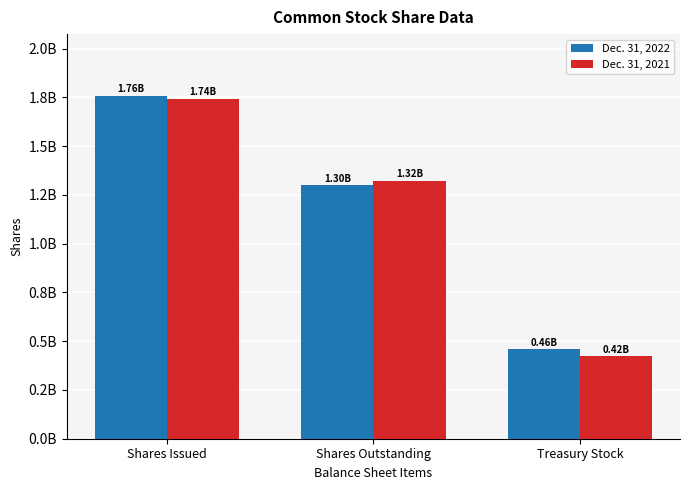

Does the chart contain any negative values?

No